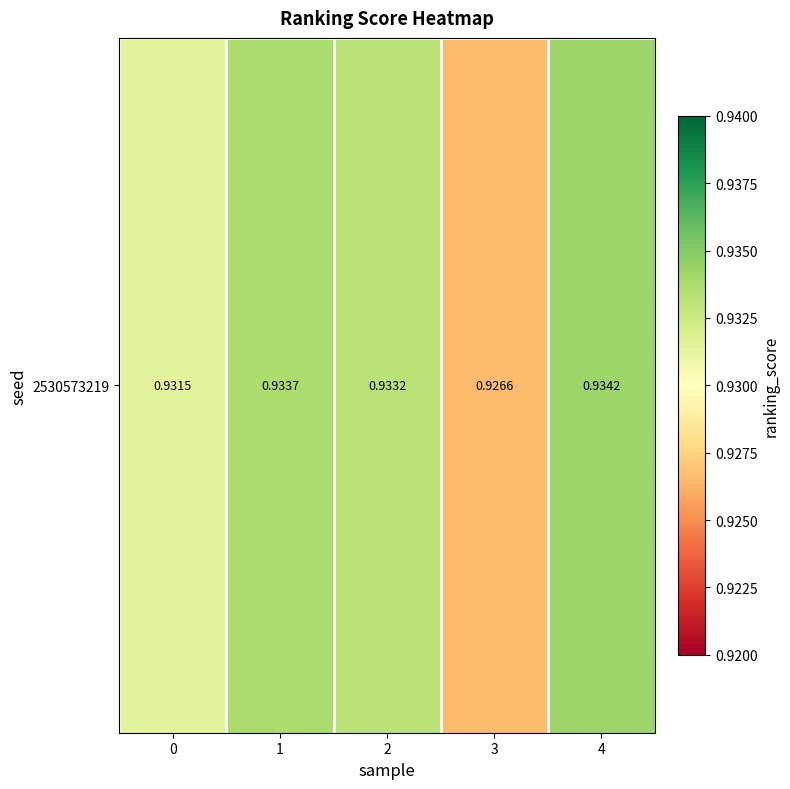

Which label corresponds to the smallest value in the chart?

3